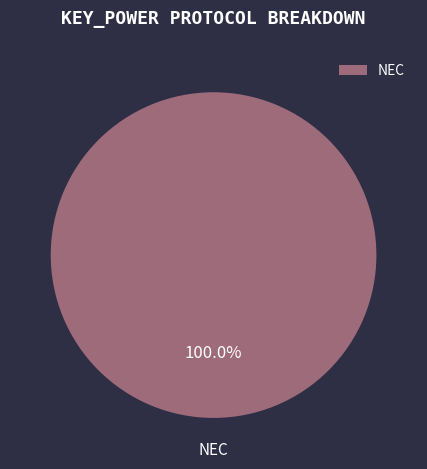

Count the number of slices in the pie.

1